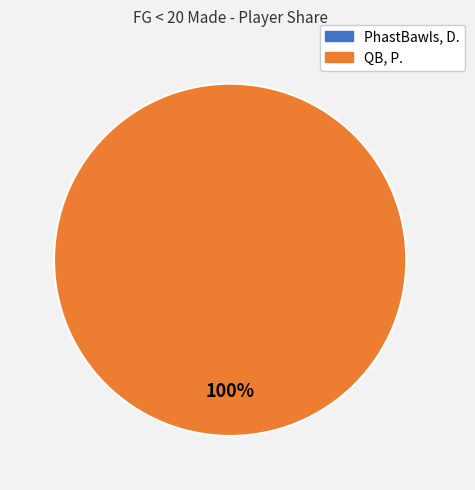

Is there any slice that represents more than half of the pie?

Yes